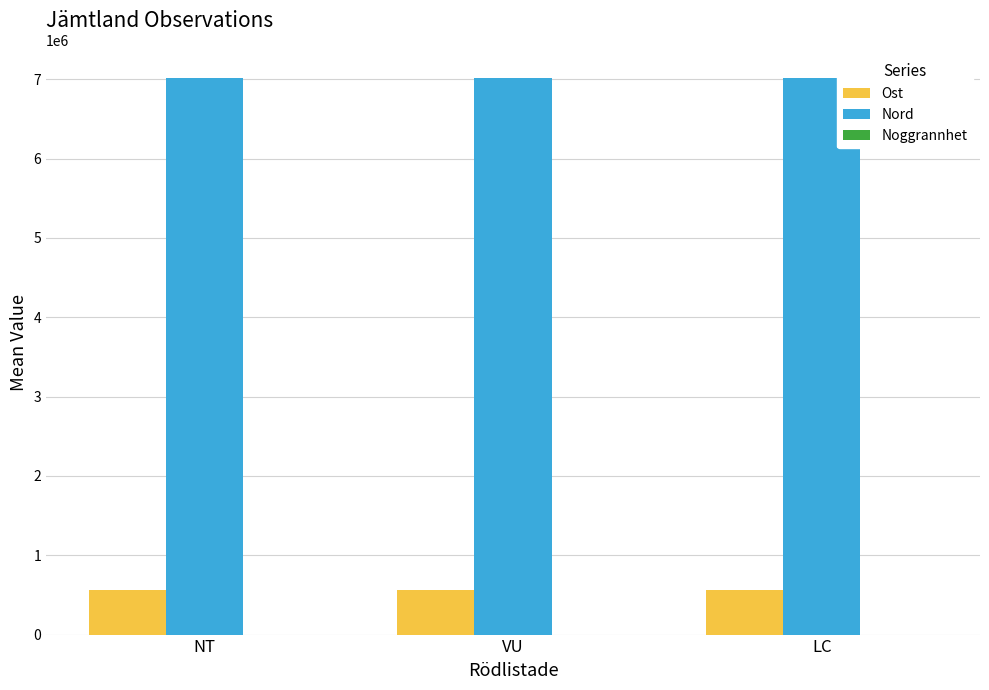

Which series has the largest total across all categories?

Nord